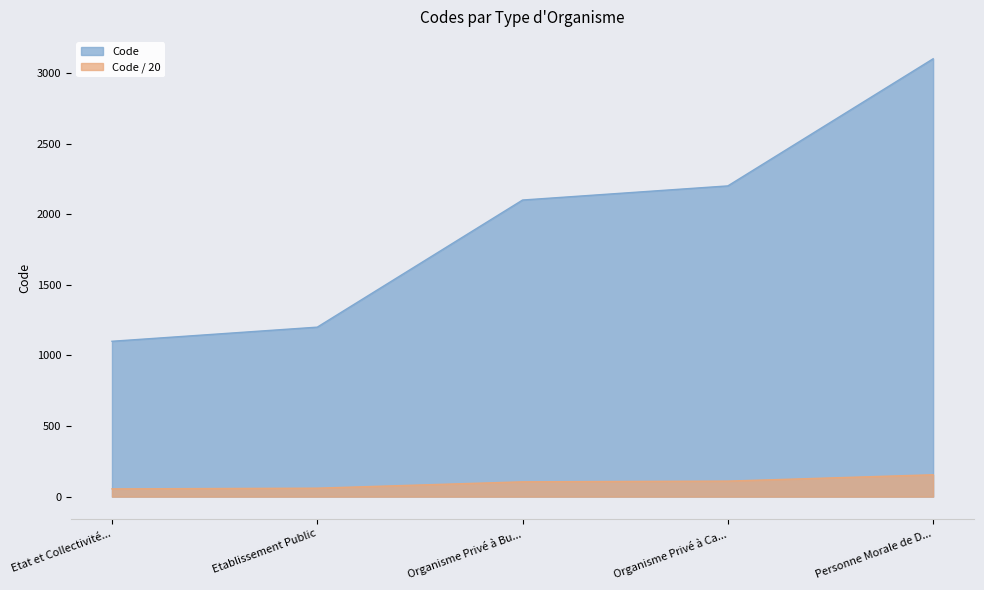

What is the maximum value shown in the chart?

3100